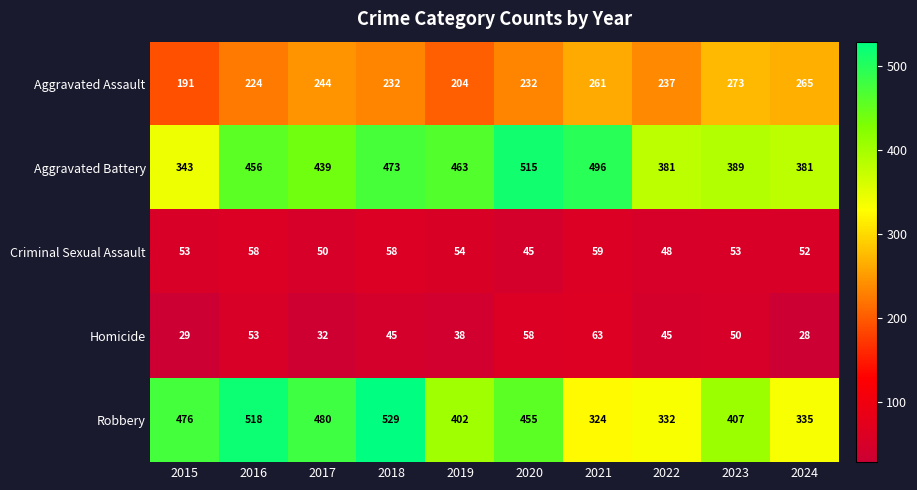

What is the spread (max minus min) of values at 2016?

465